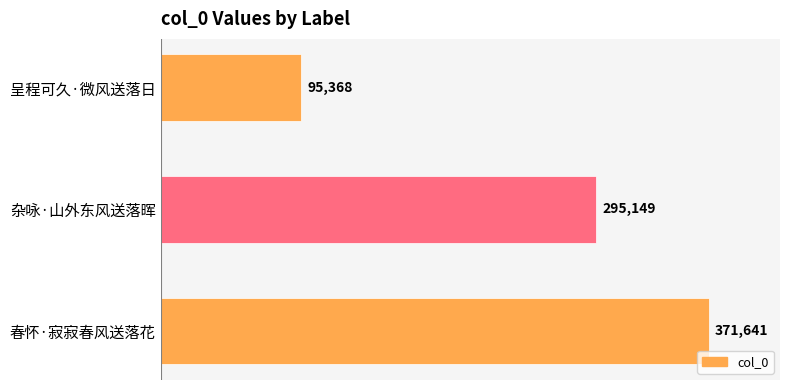

What is the value of the 2nd bar from the top?

295149